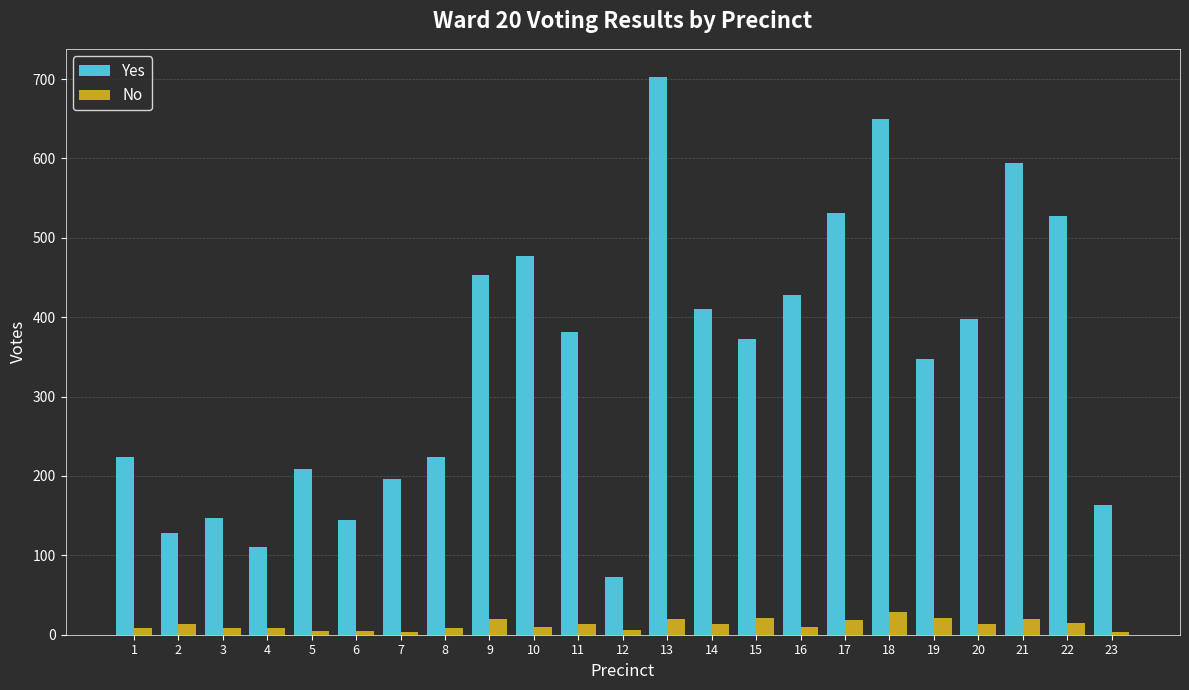

What is the sum of all No values?

293